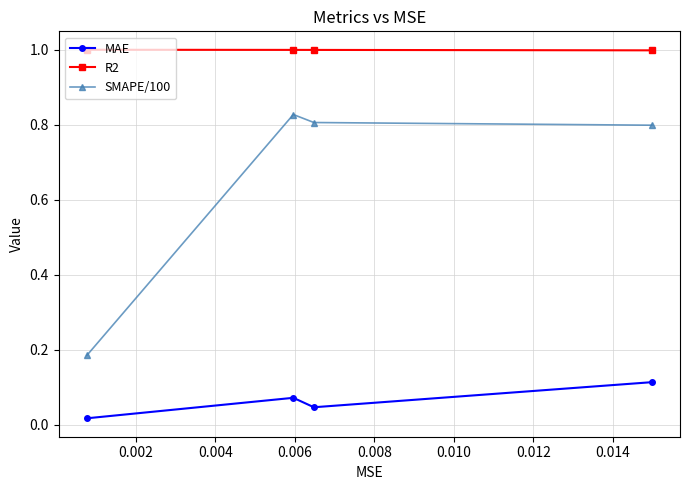

True or false: MAE and SMAPE/100 intersect in this chart.

False